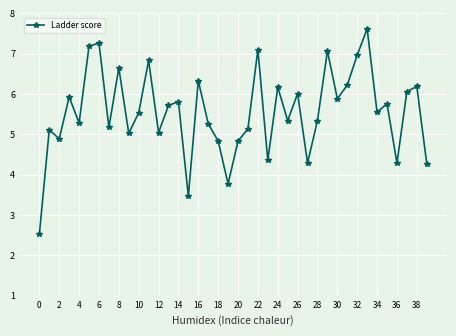

What is the maximum value shown in the chart?

7.6